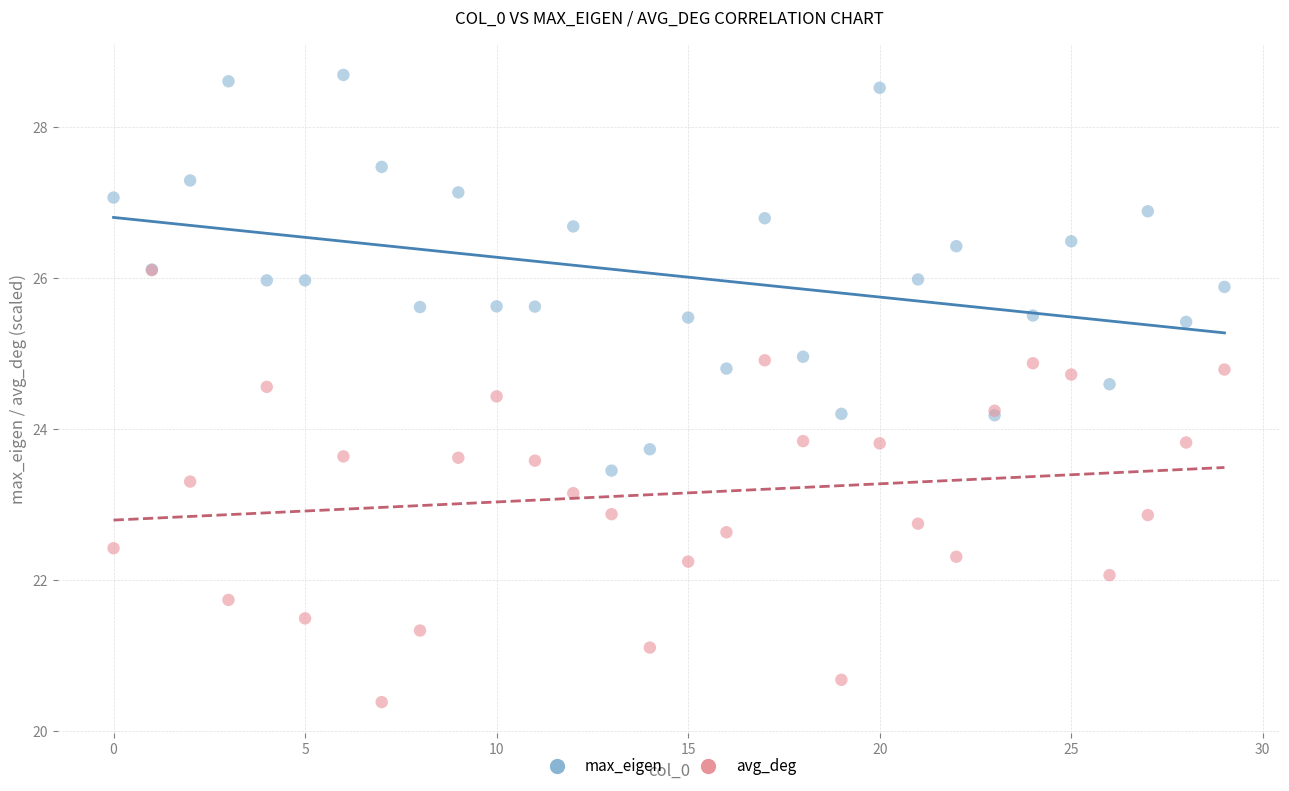

What are all the series names shown in the legend?

max_eigen, avg_deg